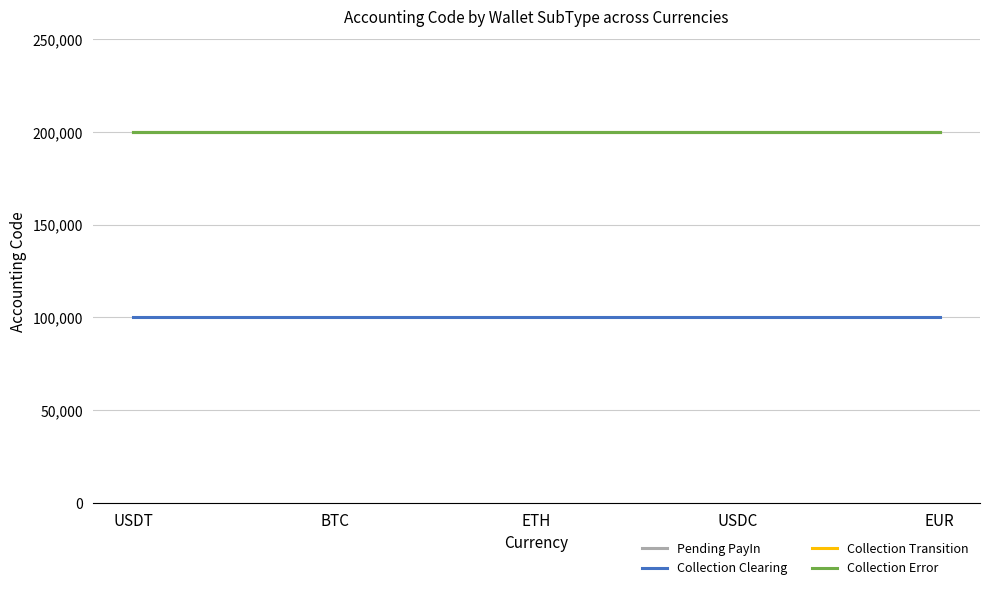

Reading right to left, transcribe all the data shown in this chart.

Pending PayIn: 200301	200301	200301	200301	200301
Collection Clearing: 100301	100301	100301	100301	100301
Collection Transition: 200202	200202	200202	200202	200202
Collection Error: 200303	200303	200303	200303	200303